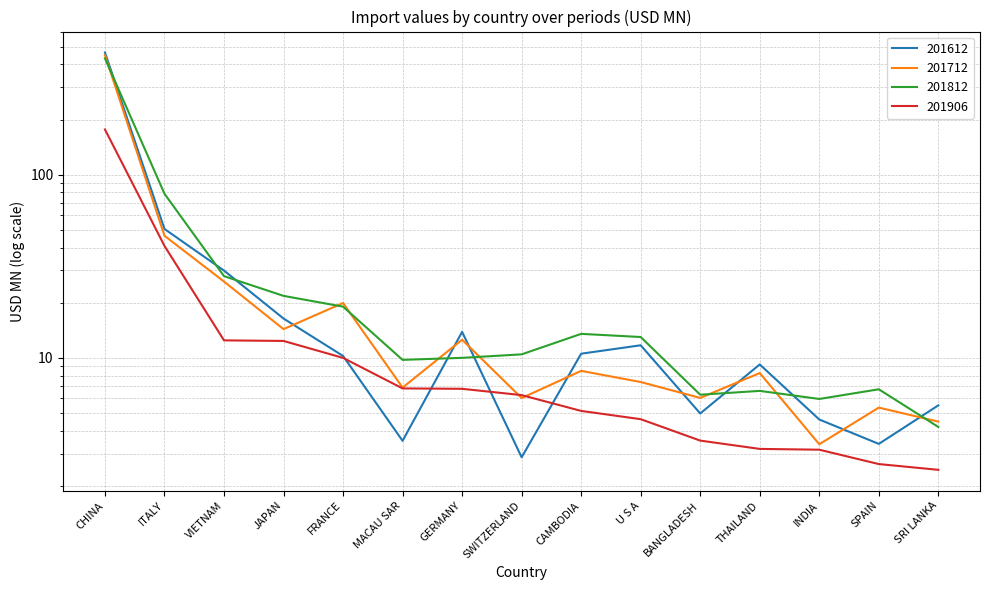

What is the difference between the maximum and second lowest values in the 201712 series?

445.7